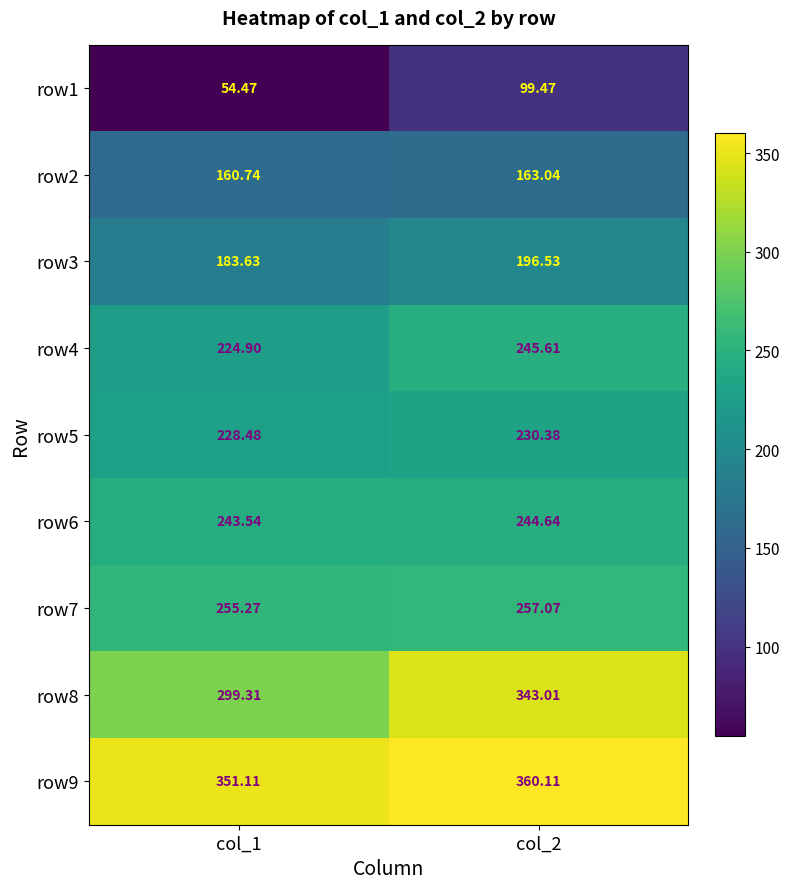

Is the value of row2 at col_2 greater than the value of row9 at col_1?

No